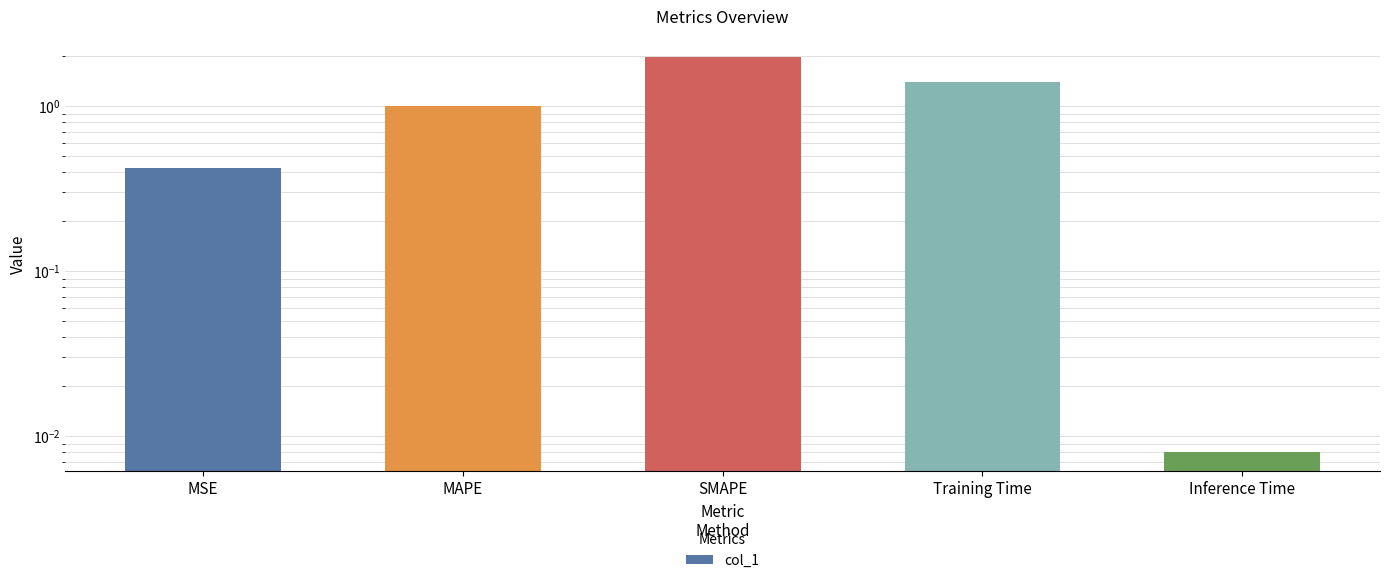

What is the change in value from MAPE to Inference Time?

-1.0